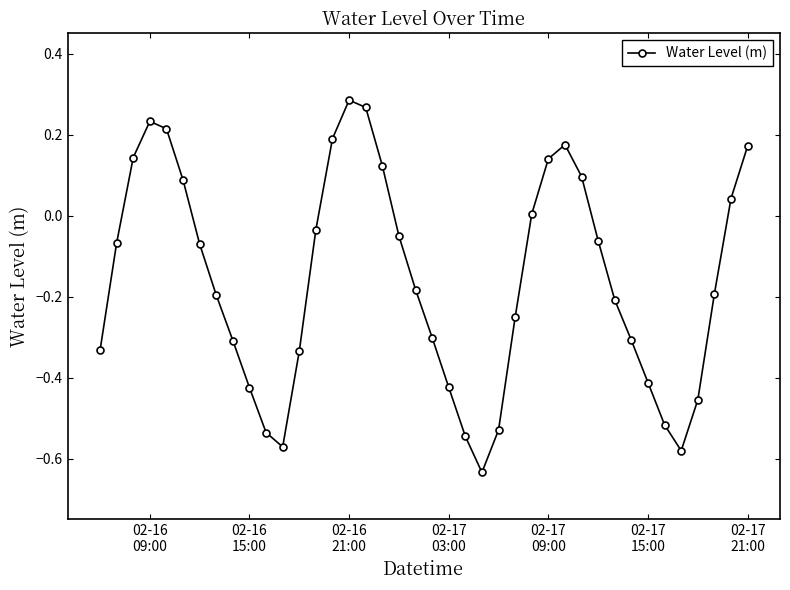

How many points are lower than both their immediate neighbors (excluding endpoints)?

3